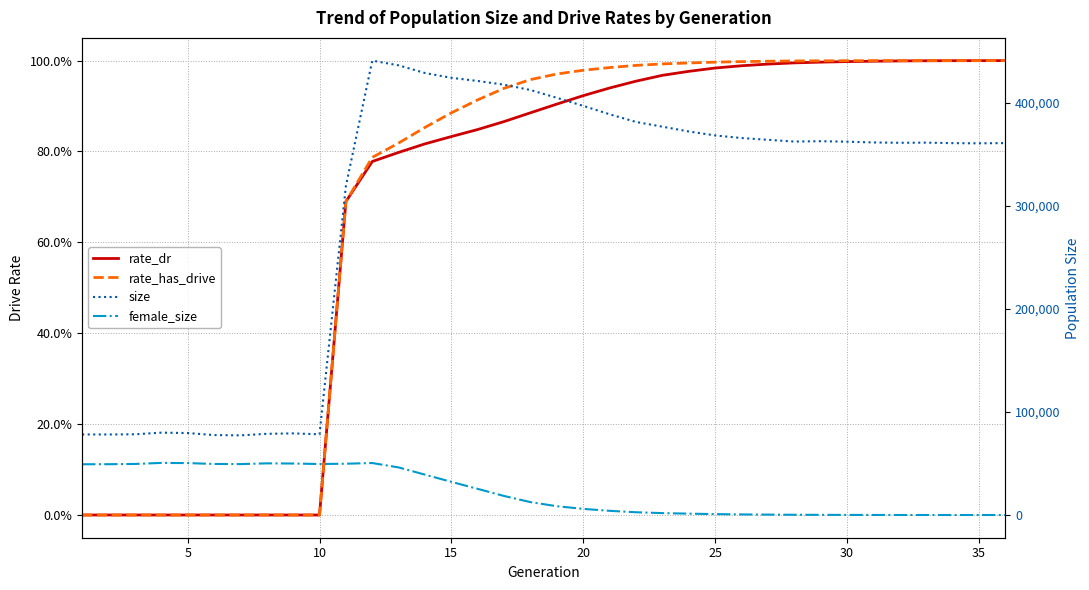

Which series changed the most between 21 and 35?

size